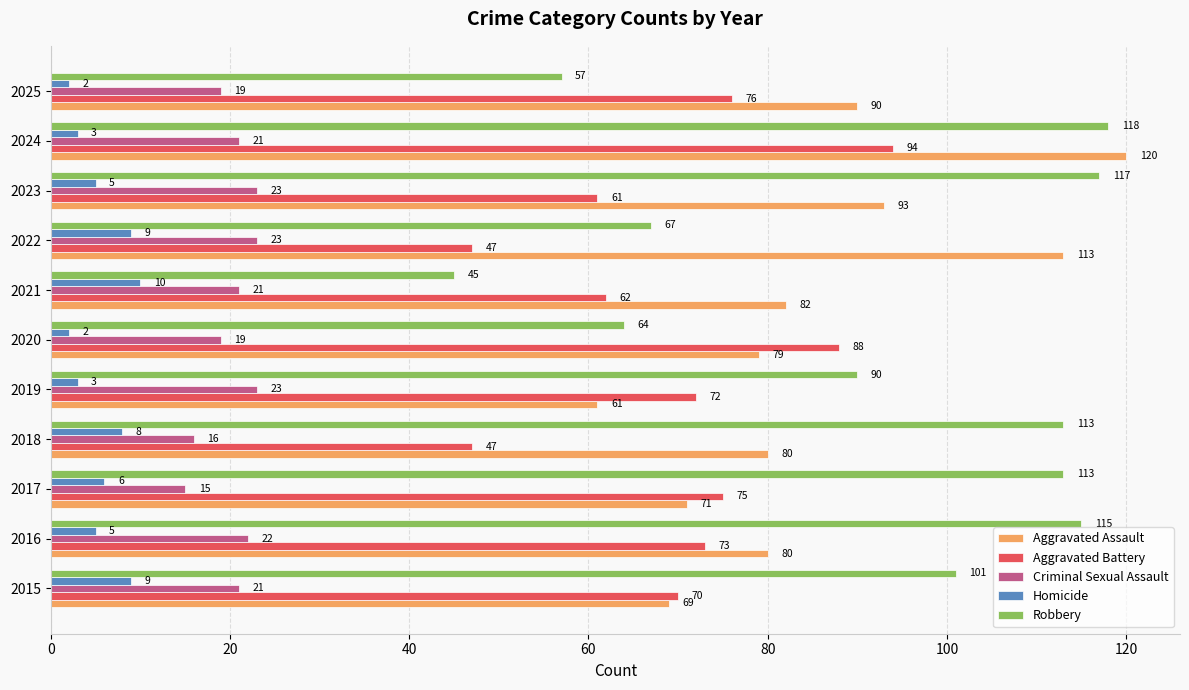

What are all the series names shown in the legend?

Aggravated Assault, Aggravated Battery, Criminal Sexual Assault, Homicide, Robbery